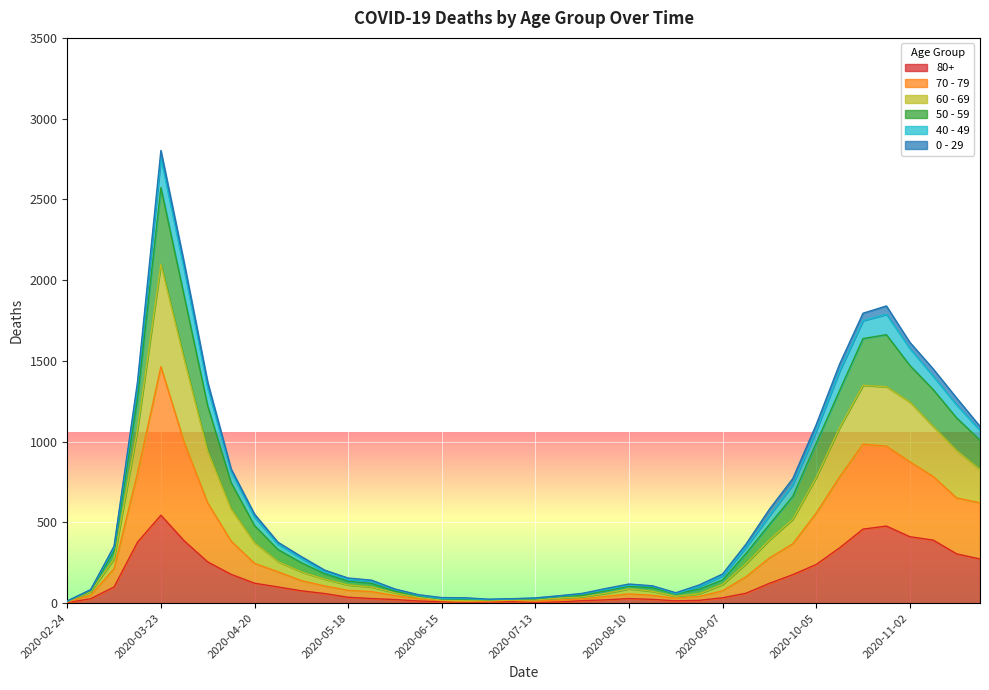

How many interior local peaks does the 80+ series have?

4